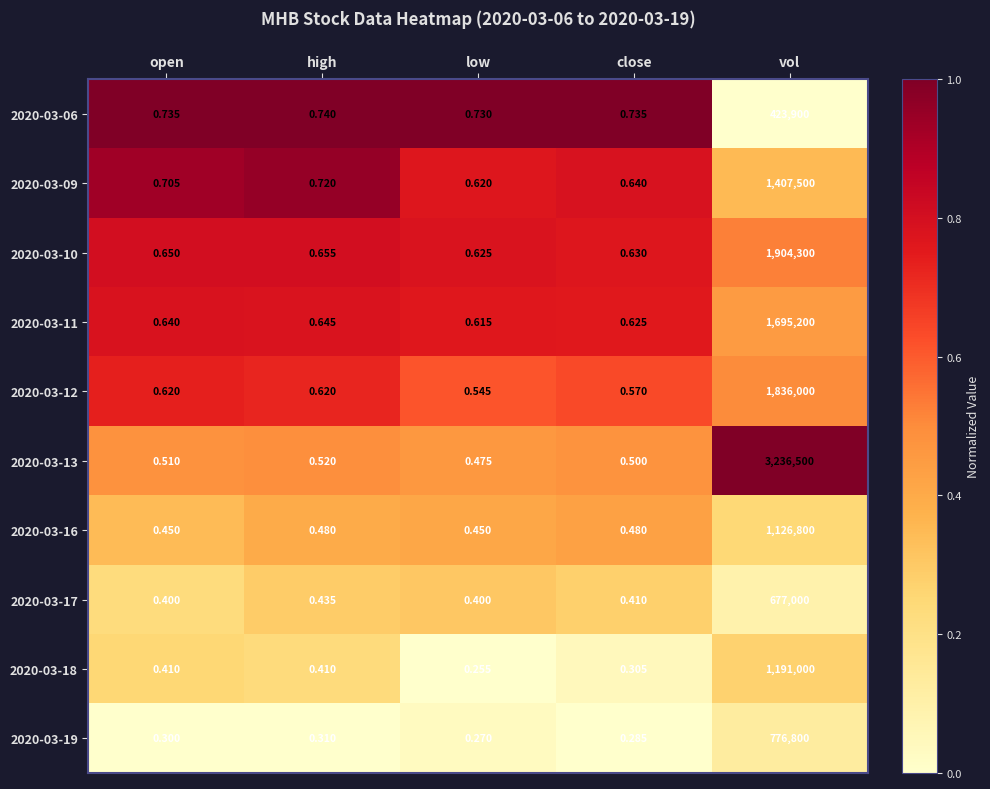

List the labels in order of 2020-03-11 value, smallest first.

low, close, open, high, vol